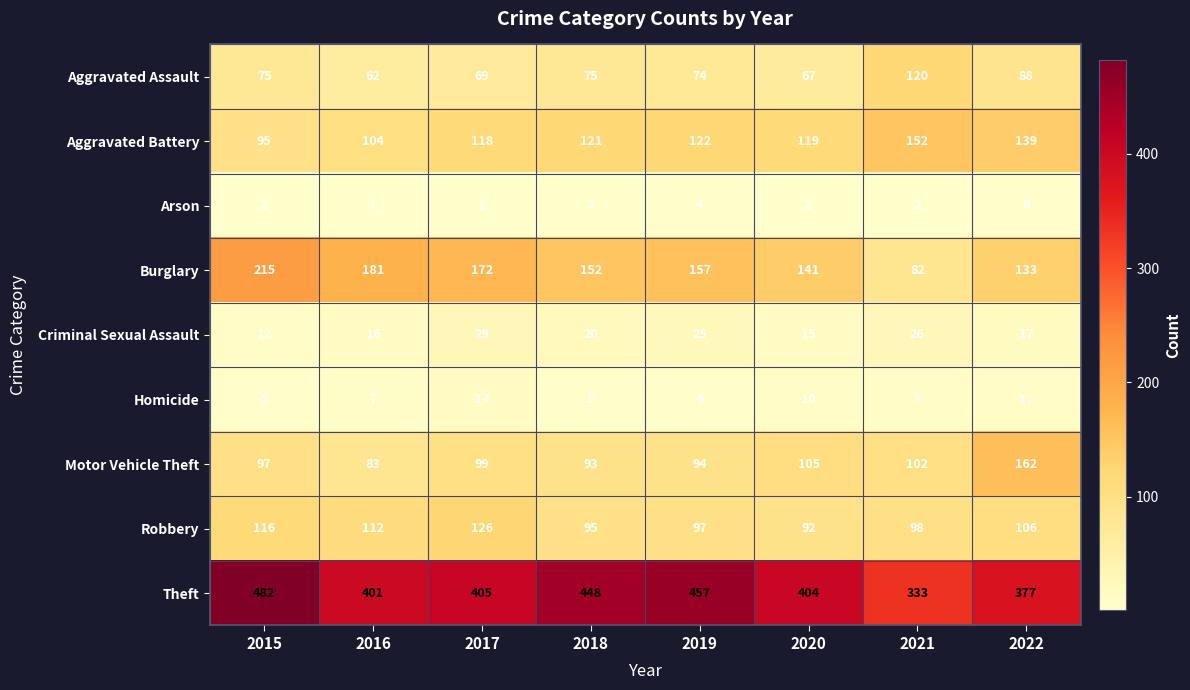

What is the highest value of the Homicide series?

14